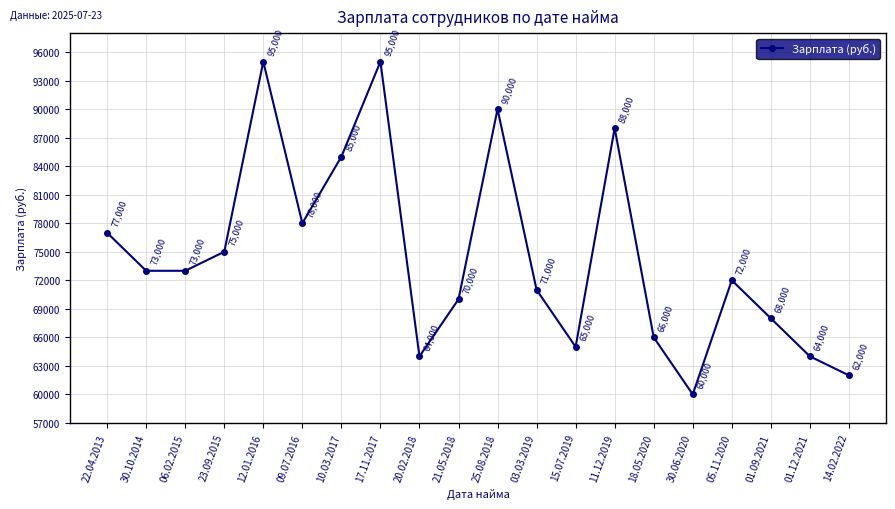

The value at 21.05.2018 is 117698. True or false?

False